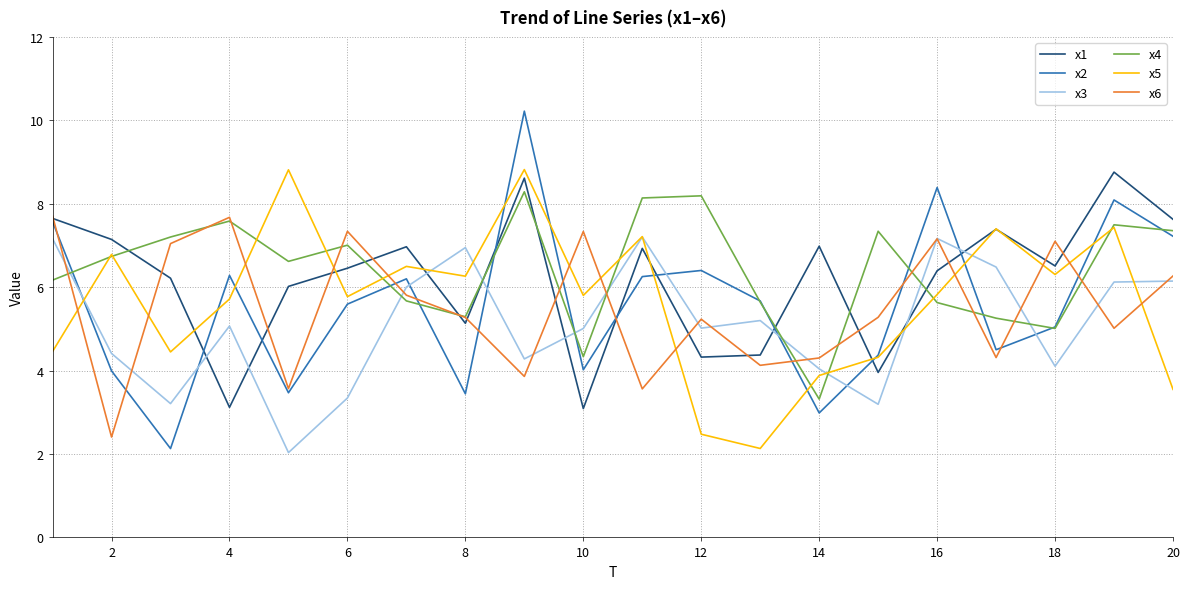

How many interior local peaks does the x2 series have?

6